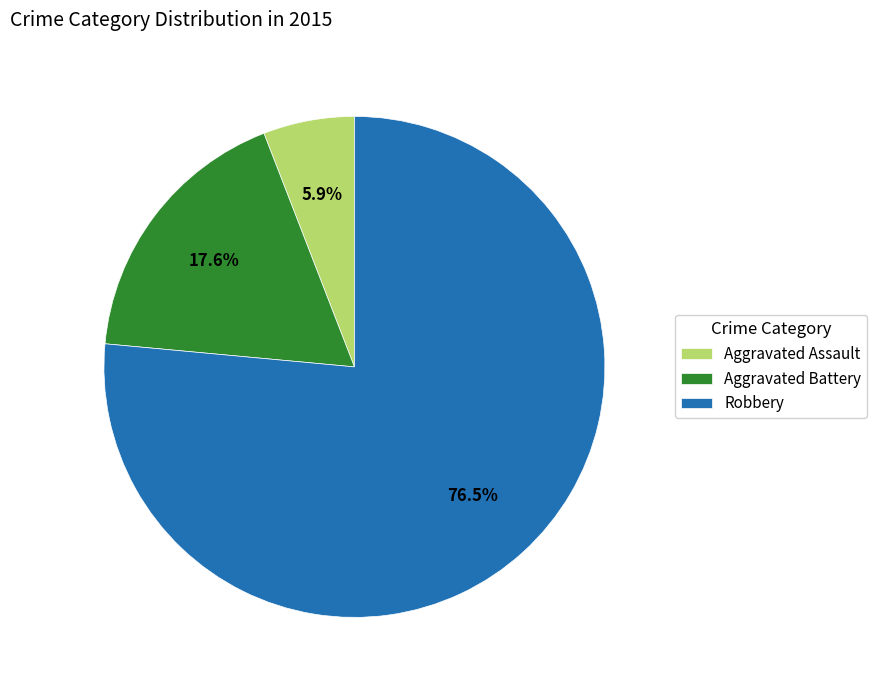

Which has a higher value, Aggravated Battery or Aggravated Assault?

Aggravated Battery